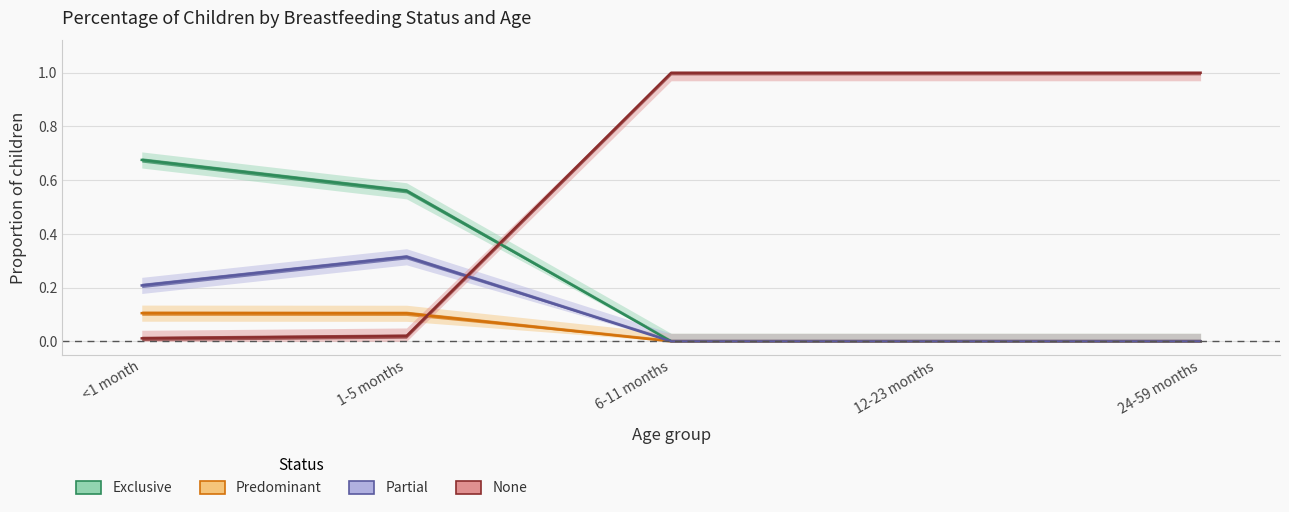

How many values in Partial are above zero?

2